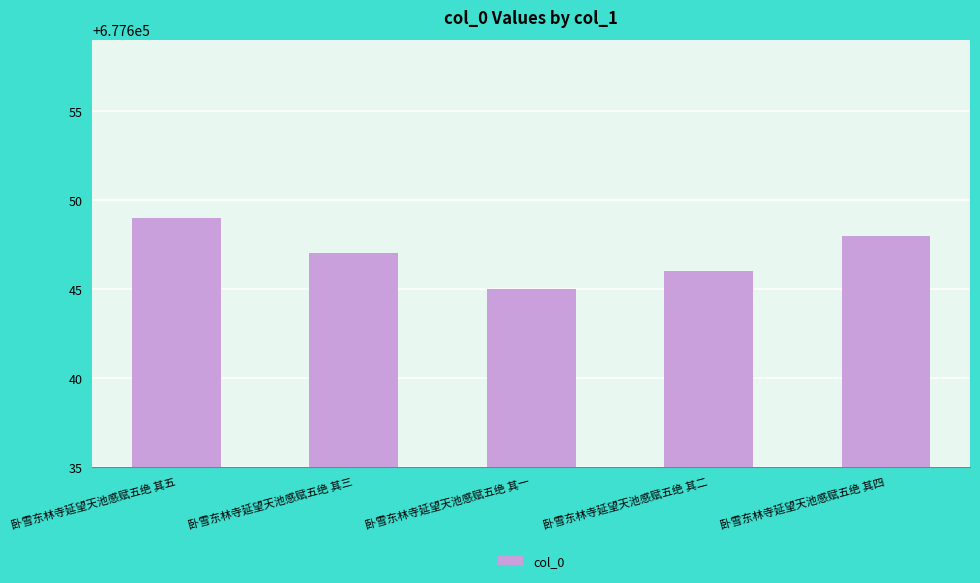

At which label is the value closest to 677647?

卧雪东林寺延望天池感赋五绝 其三